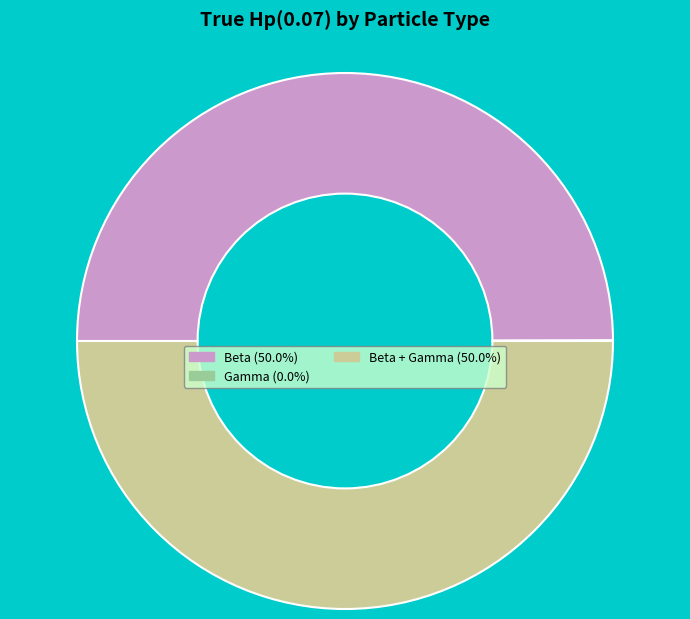

Approximately how many times larger is the value at Beta (50.0%) compared to Beta + Gamma (50.0%)?

1.0